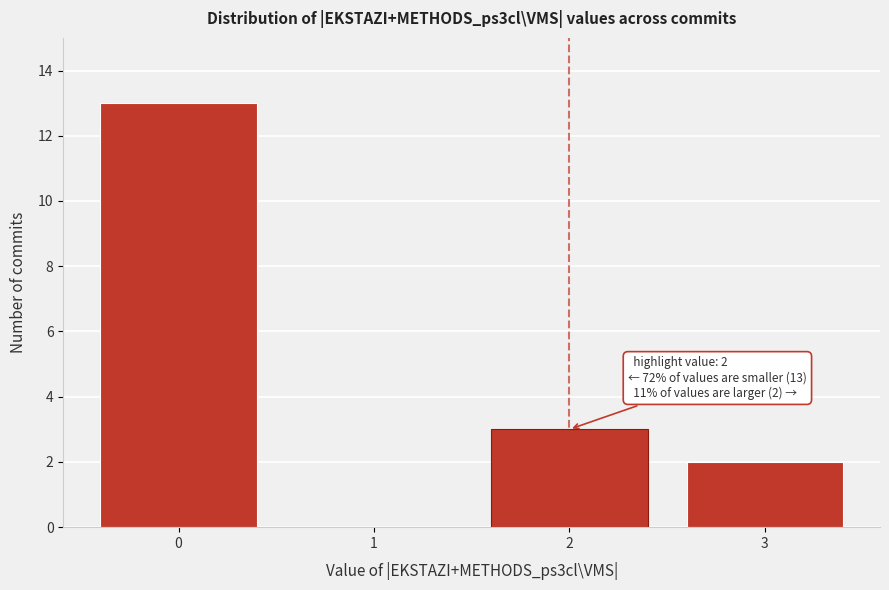

Reading right to left, transcribe all the data shown in this chart.

3=2	2=3	1=0	0=13